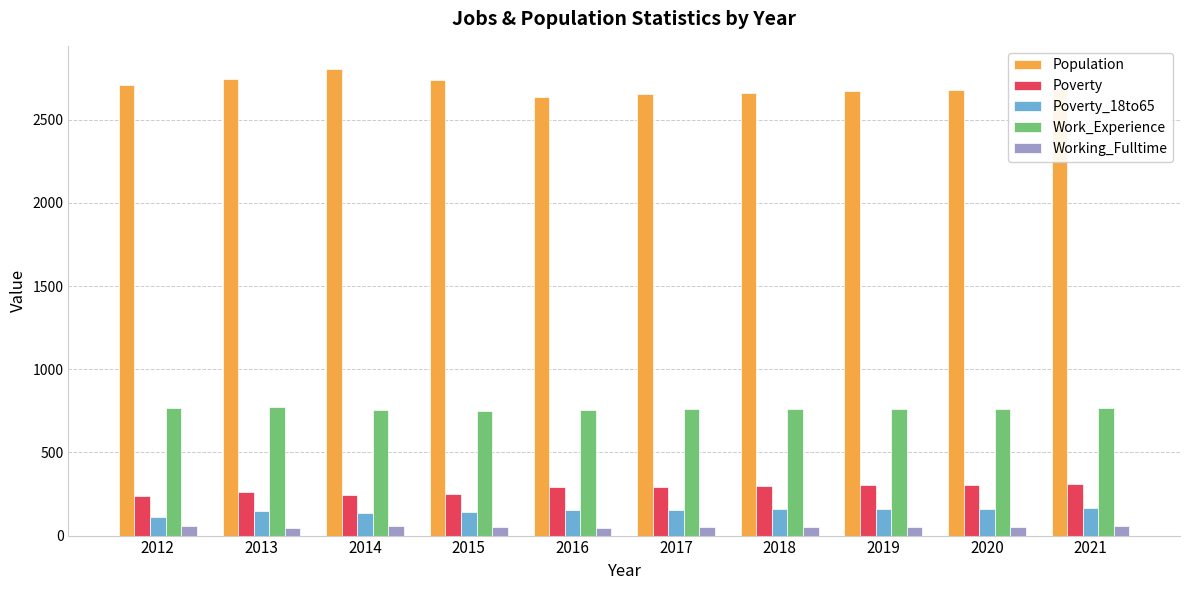

What is the sum of all Work_Experience values?

7609